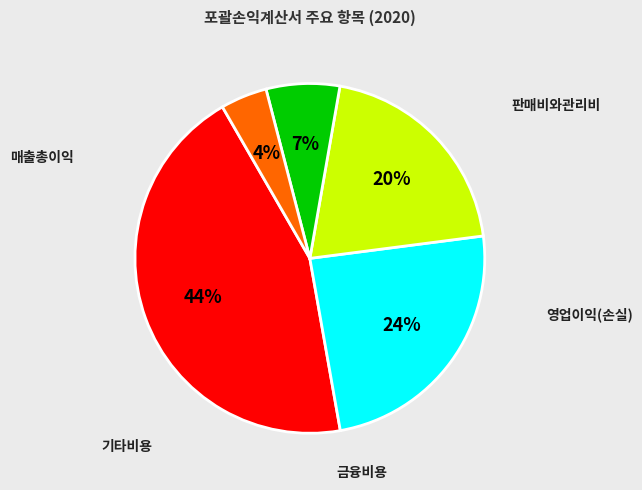

Does any single category account for the majority?

No